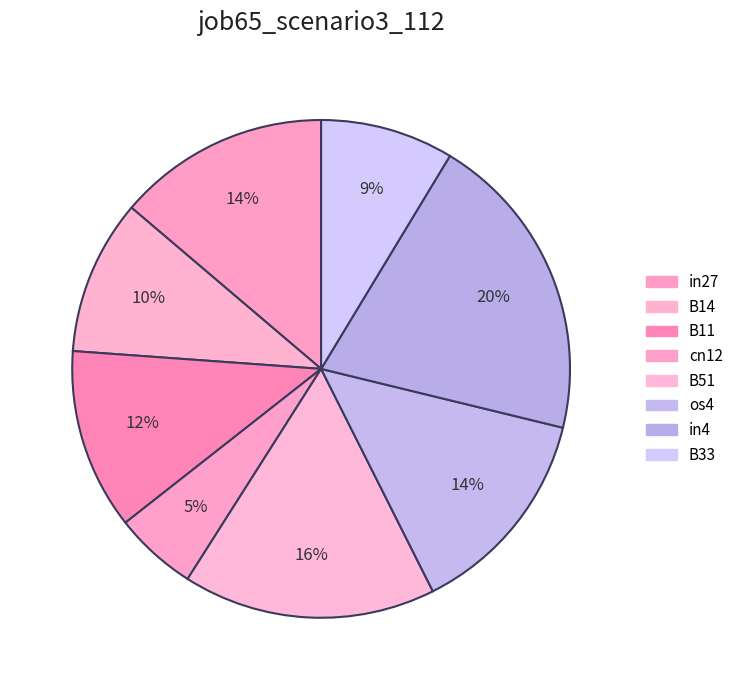

What is the largest slice in the pie chart?

in4